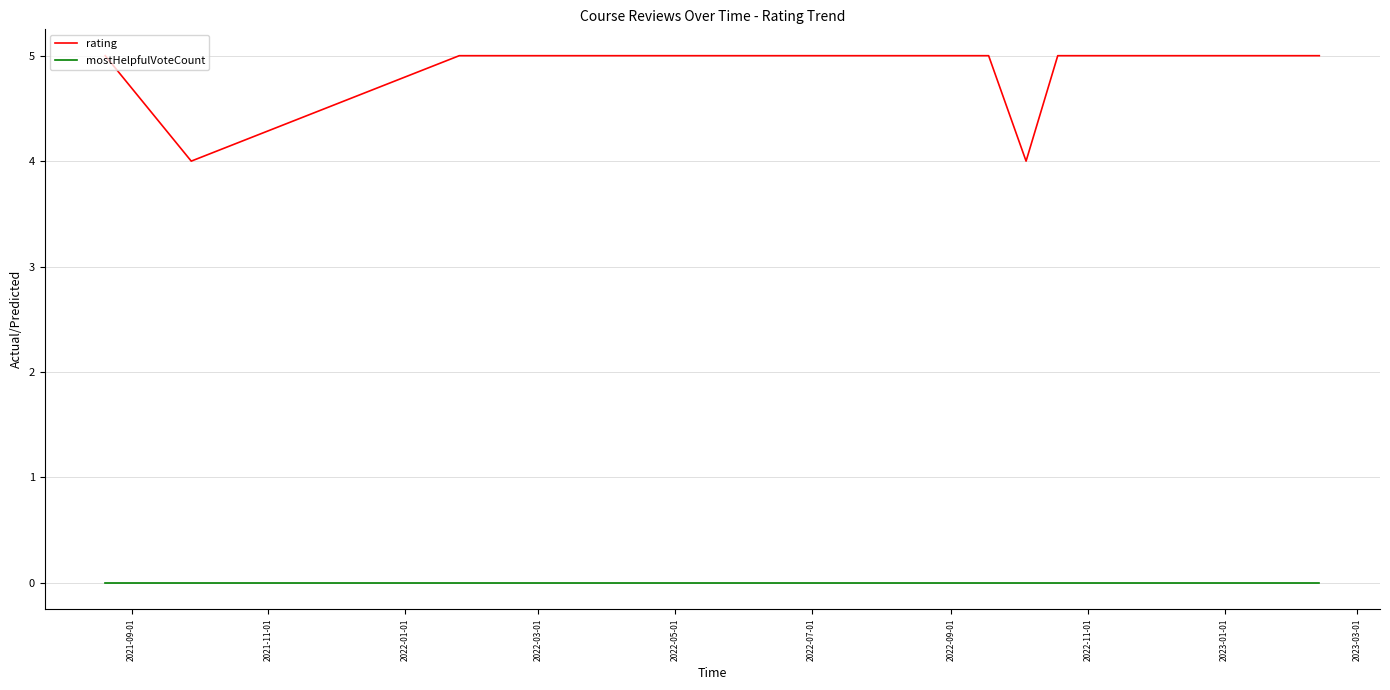

List the series in order of their peak value, highest first.

rating, mostHelpfulVoteCount